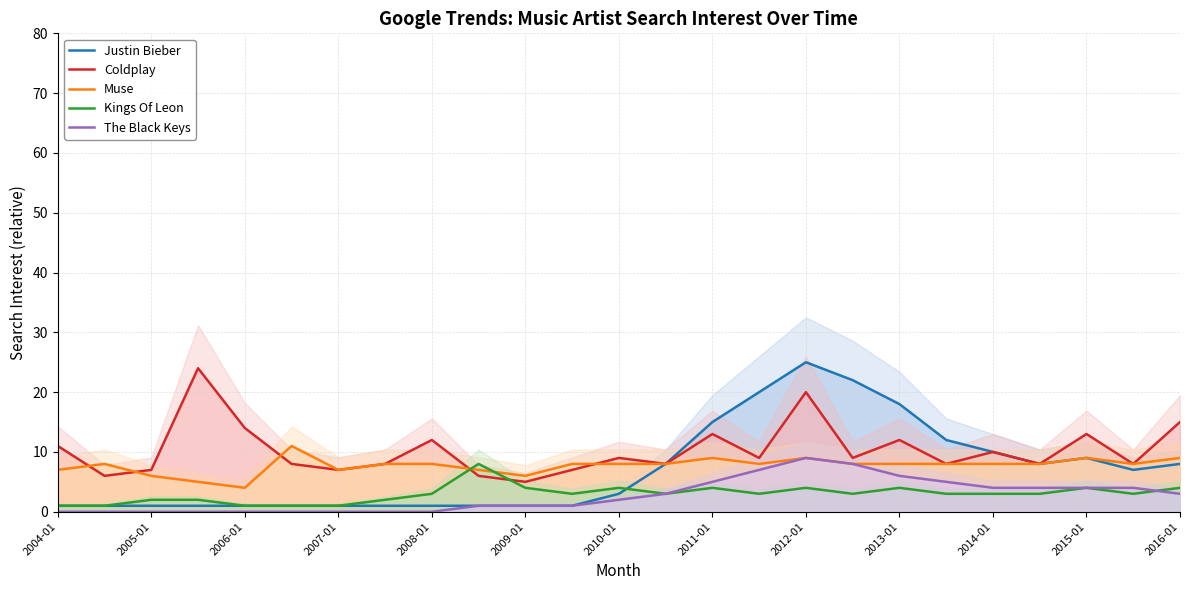

What is the sum of all Coldplay values?

257